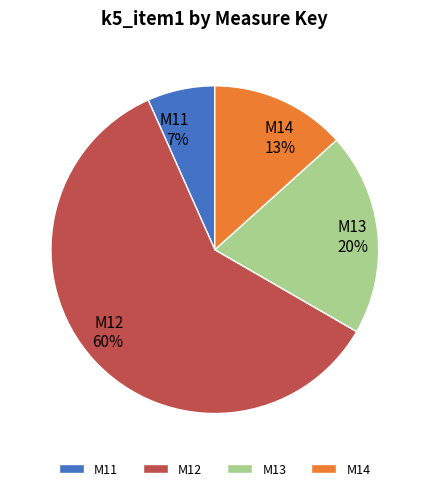

True or false: M14 accounts for 13% of the total.

True